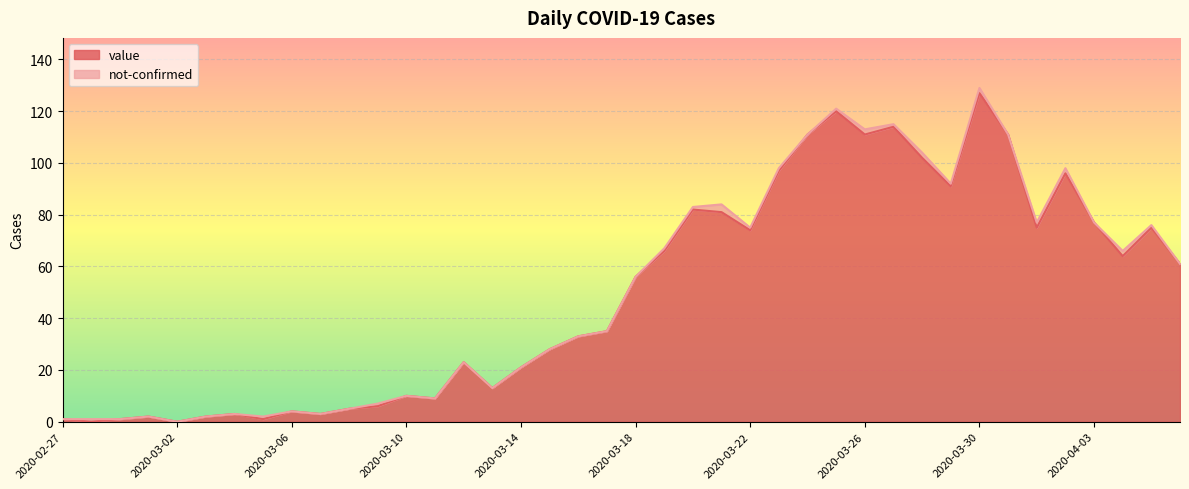

What is the change in value from 2020-03-14 to 2020-03-25?

+99